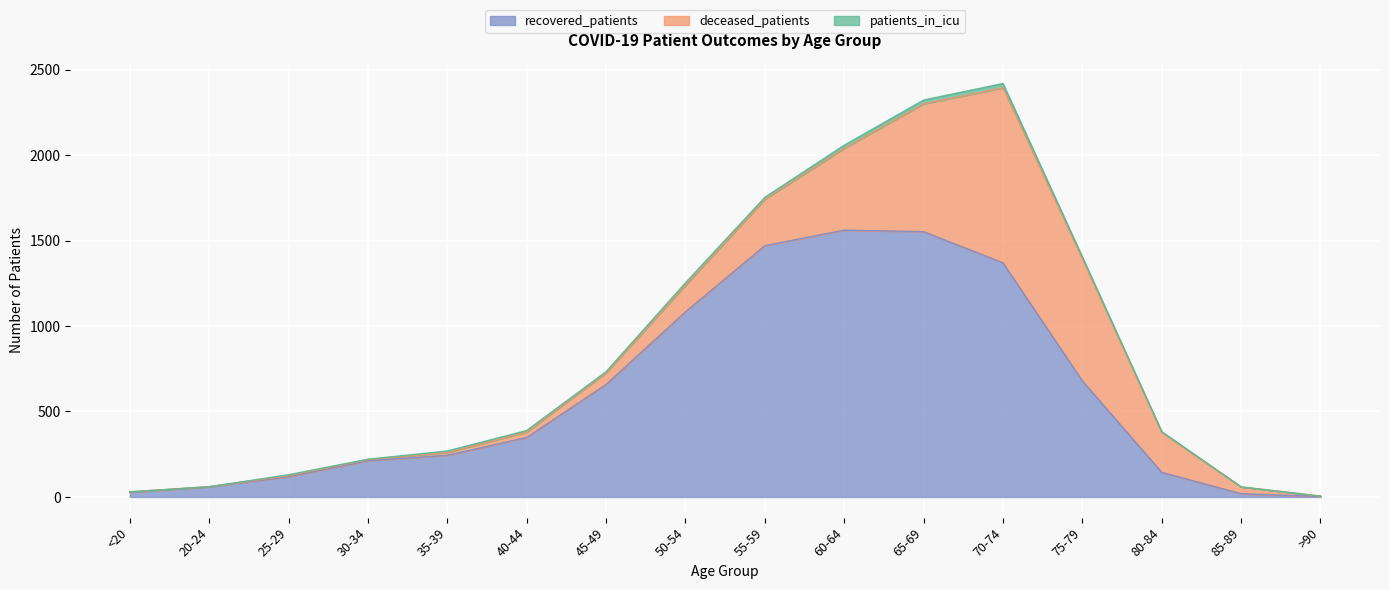

What are all the series names shown in the legend?

recovered_patients, deceased_patients, patients_in_icu